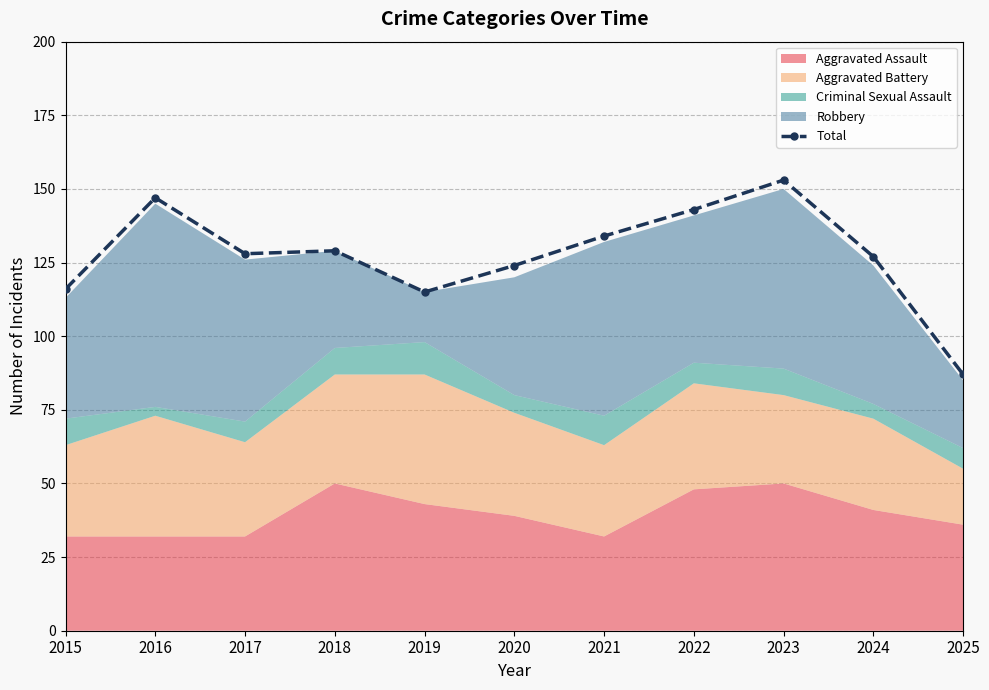

Which label corresponds to the smallest value in the chart?

2025